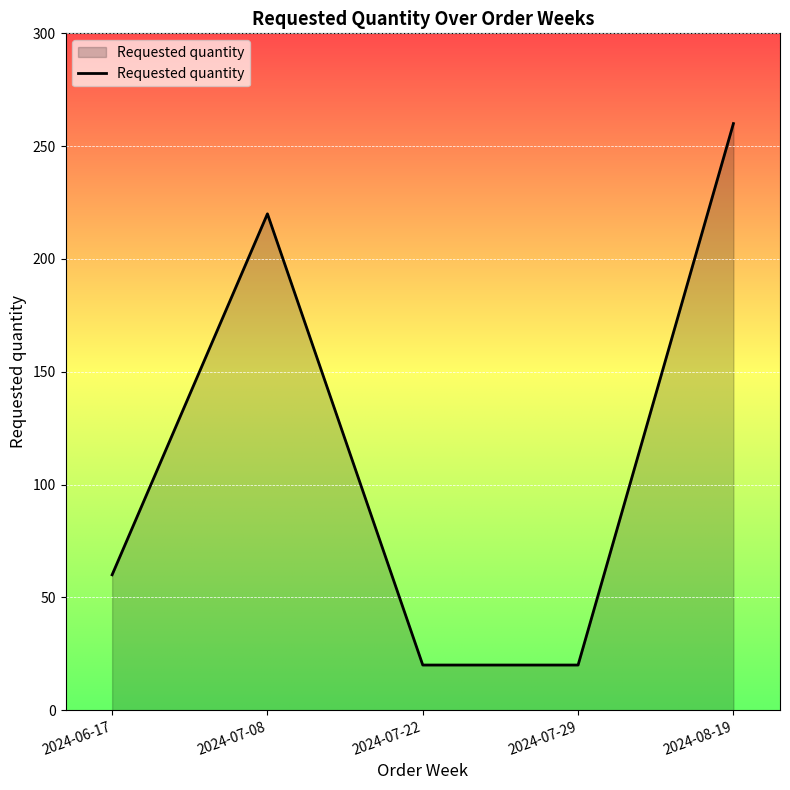

Is it true that the value at 2024-07-29 is 20?

True